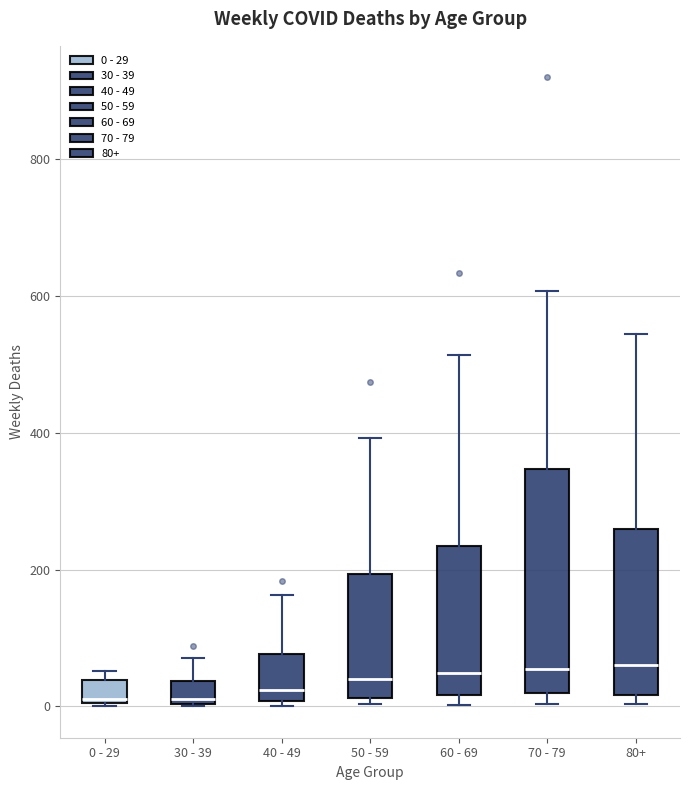

Reading left to right, transcribe this box plot: for each box, give where its median line is, the range the box spans, and where its two whiskers end, as read against the y-axis. The values are not printed on the chart, so give them approximately, as read against the axis.

0 - 29: median 20, box 0 to 40, whiskers 0 to 60
30 - 39: median 20, box 0 to 40, whiskers 0 to 80
40 - 49: median 20, box 0 to 80, whiskers 0 (just below the box's lower edge) to 160
50 - 59: median 40, box 20 to 200, whiskers 0 to 400
60 - 69: median 40, box 20 to 240, whiskers 0 to 520
70 - 79: median 60, box 20 to 340, whiskers 0 to 600
80+: median 60, box 20 to 260, whiskers 0 to 540